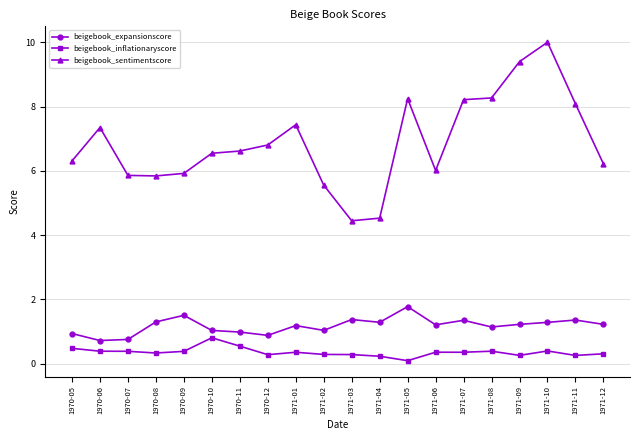

What is the highest value of the beigebook_inflationaryscore series?

0.8